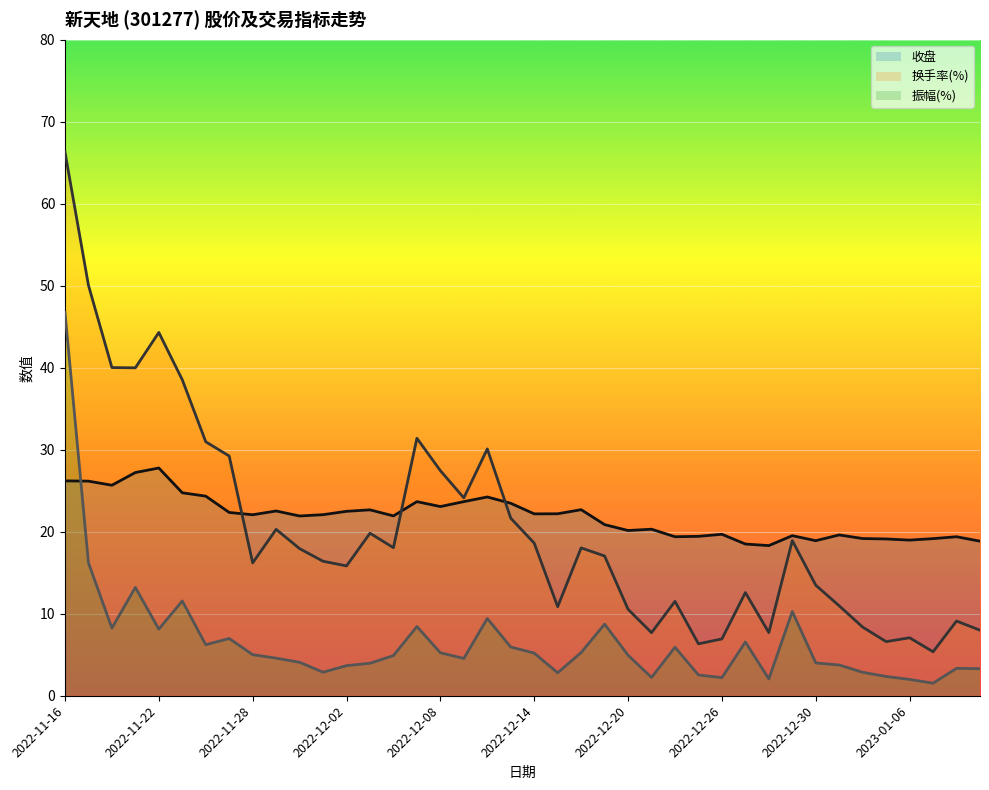

Rank the series at 2022-12-02 from lowest to highest value.

振幅(%), 换手率(%), 收盘